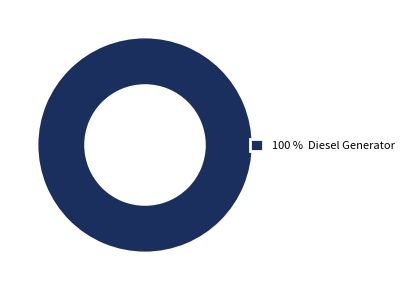

Is it true that 100 % Diesel Generator is 91% of the pie?

False